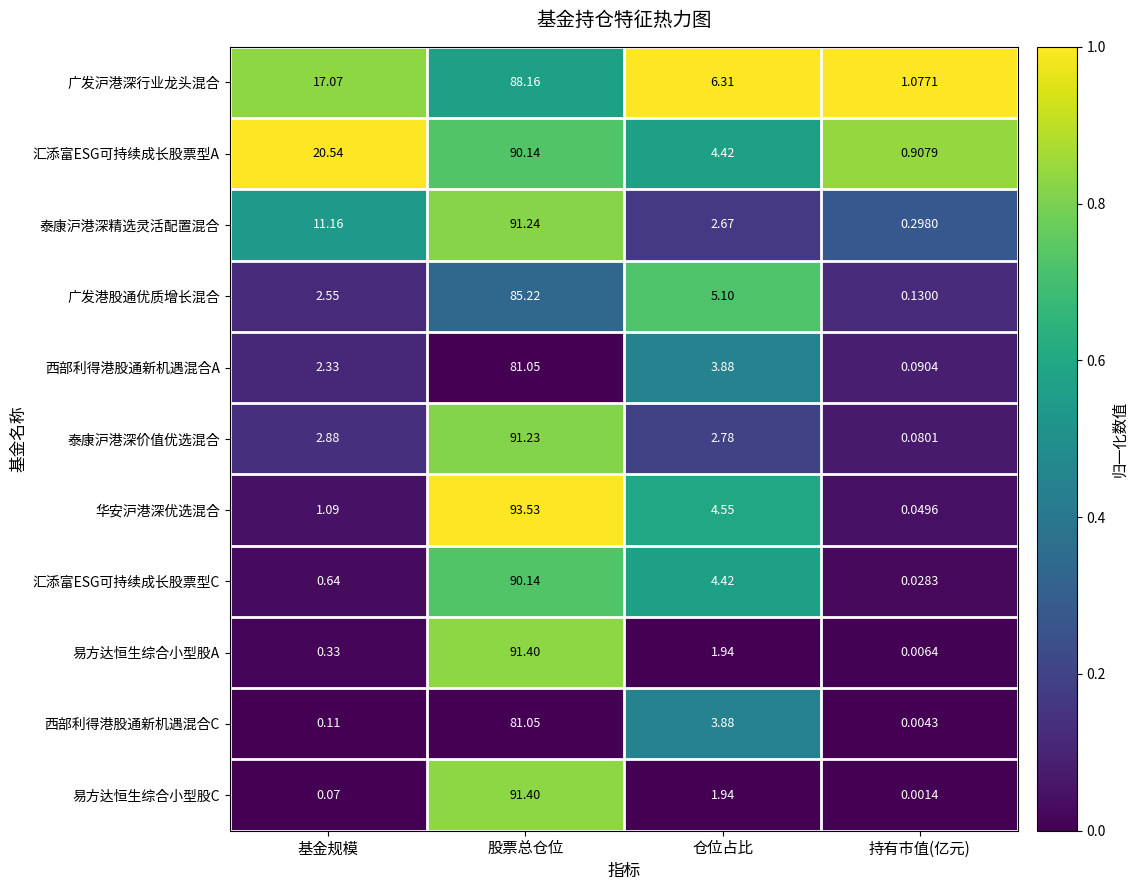

Where does the 易方达恒生综合小型股A series first go above 1?

股票总仓位